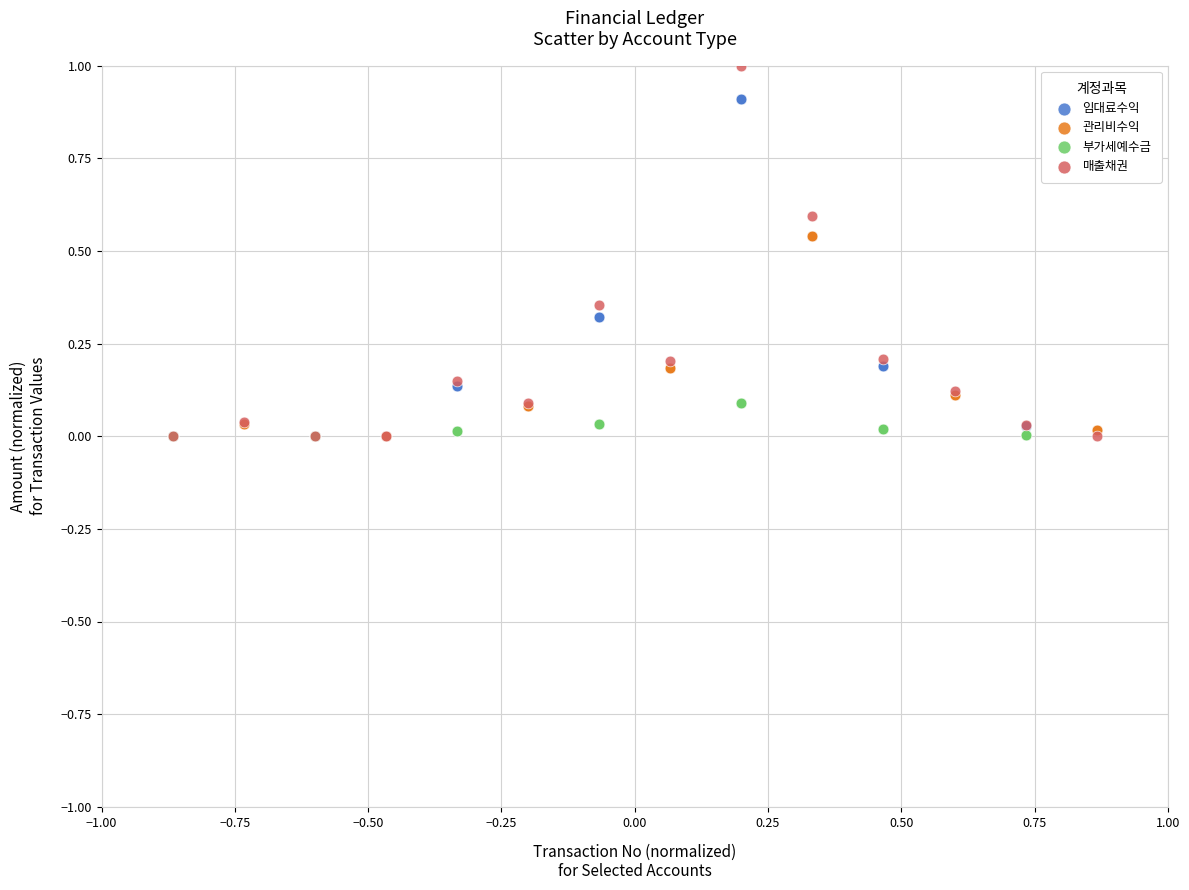

What are all the series names shown in the legend?

임대료수익, 관리비수익, 부가세예수금, 매출채권